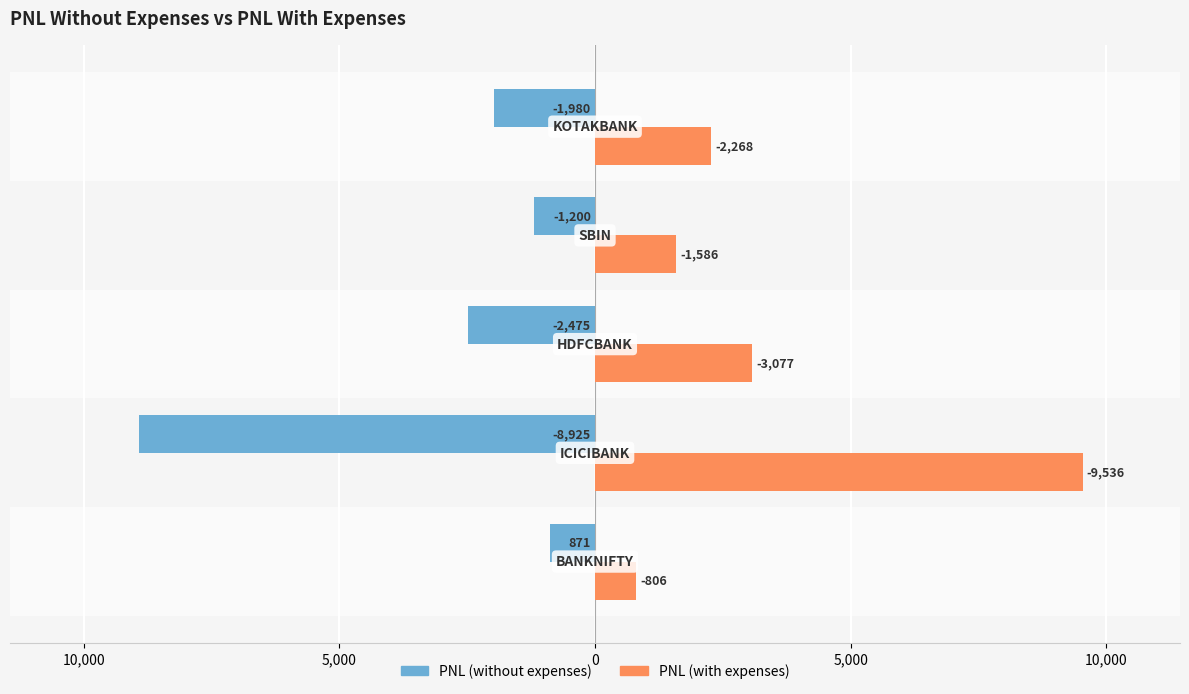

What is the minimum value for PNL (with expenses)?

805.6